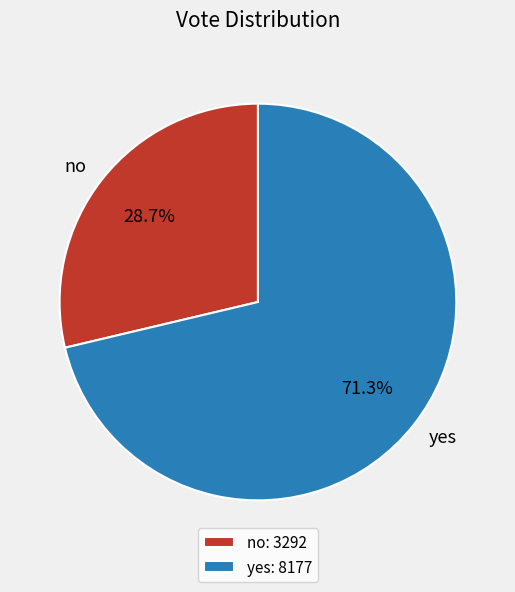

To the nearest percent, what is the average slice percentage?

50%